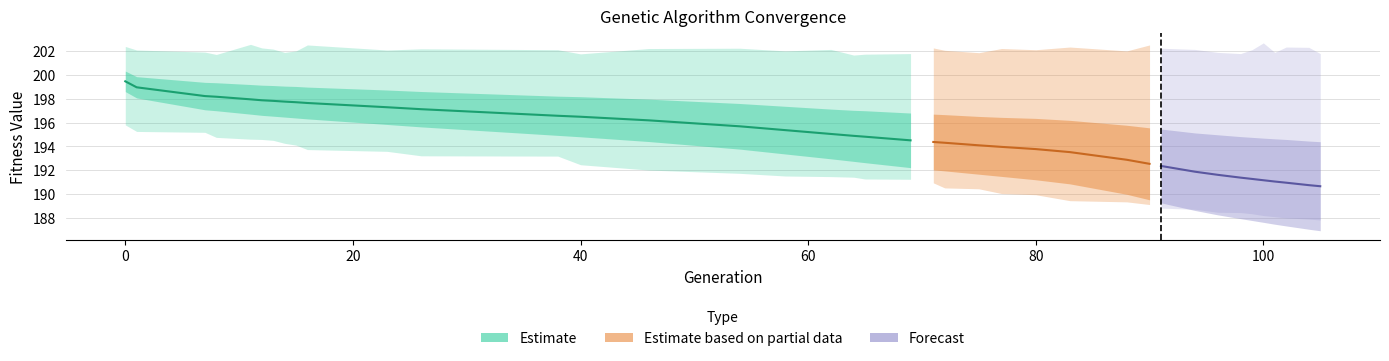

What is the sum of the max values at 17 and 24?

404.4